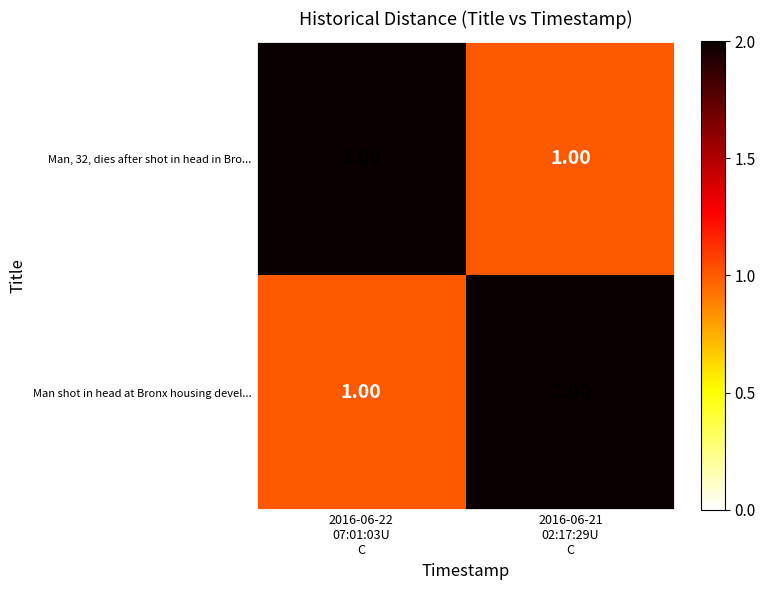

Count the number of data series in this chart.

2